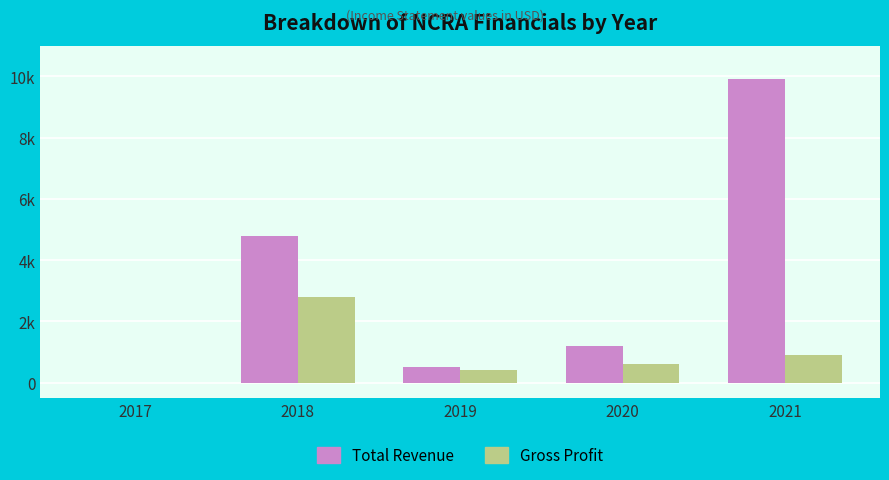

True or false: Total Revenue has a value of 2006 at 2021.

False